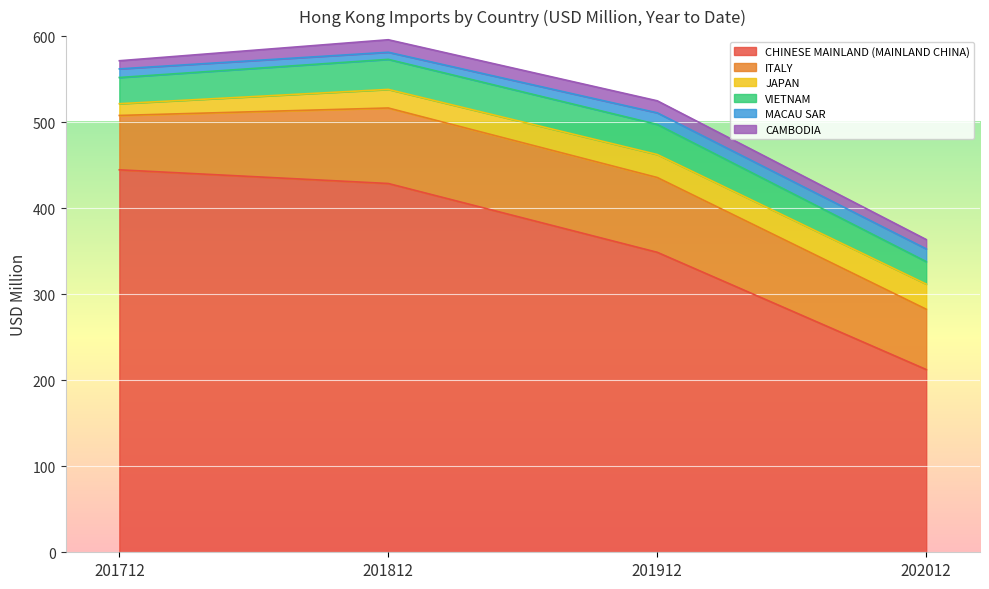

Where does the JAPAN series first go above 26?

201912